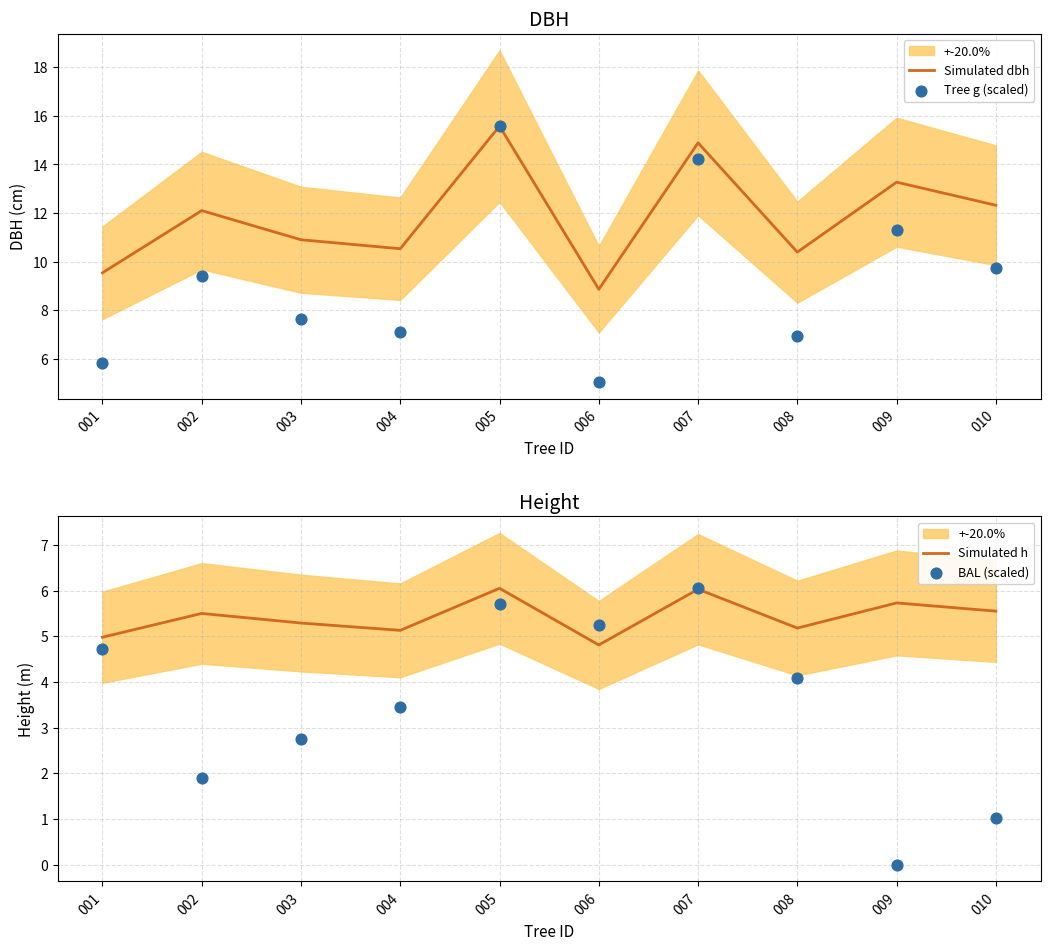

Which series contains the highest Y value?

Simulated dbh